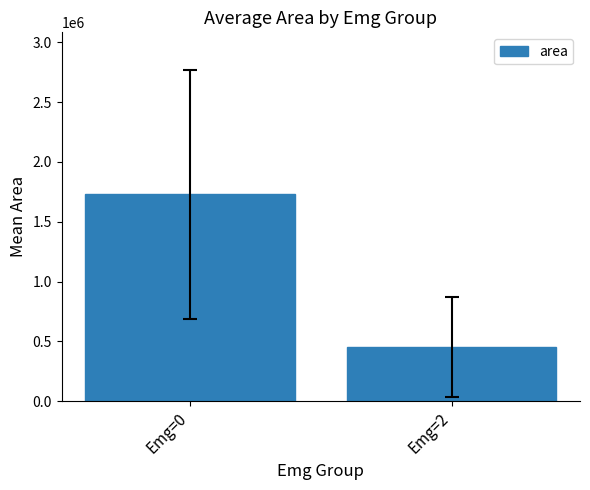

What is the difference between the values at Emg=0 and Emg=2?

1276328.8